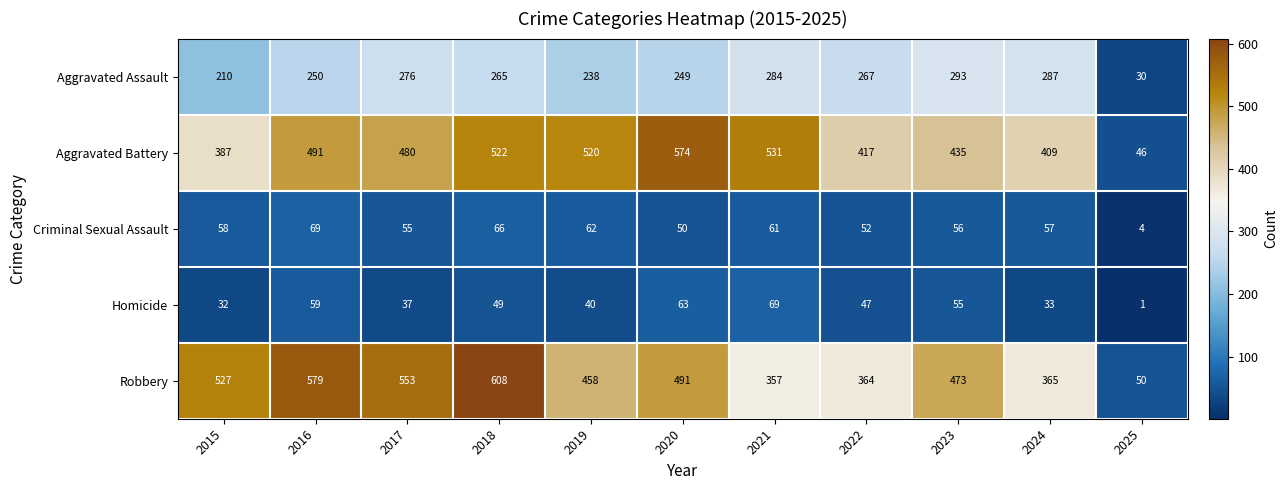

At 2024, list the series in order from largest to smallest.

Aggravated Battery, Robbery, Aggravated Assault, Criminal Sexual Assault, Homicide